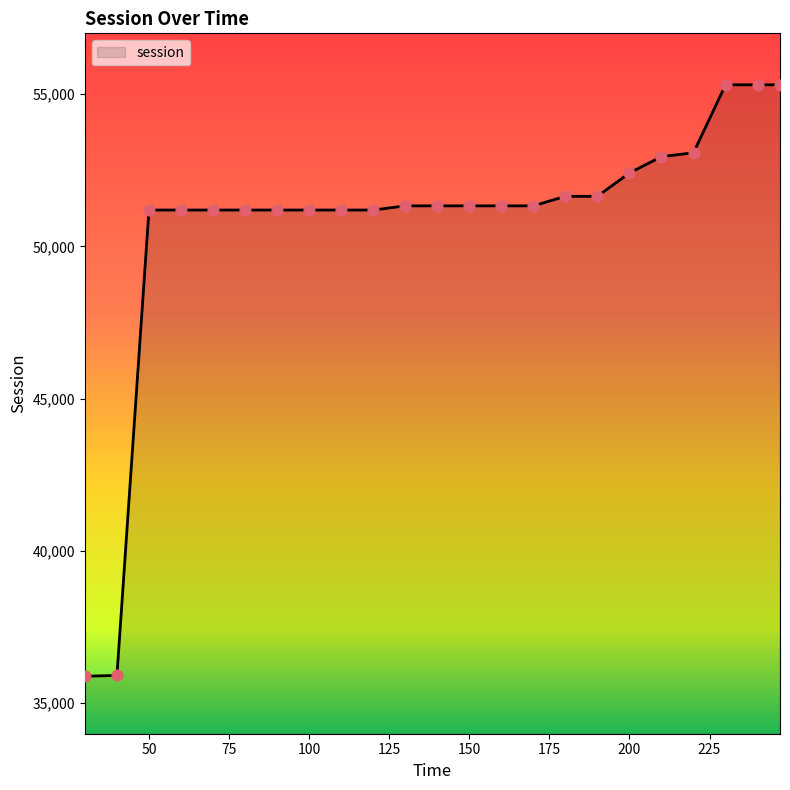

What is the difference between the maximum and minimum values?

19422.6